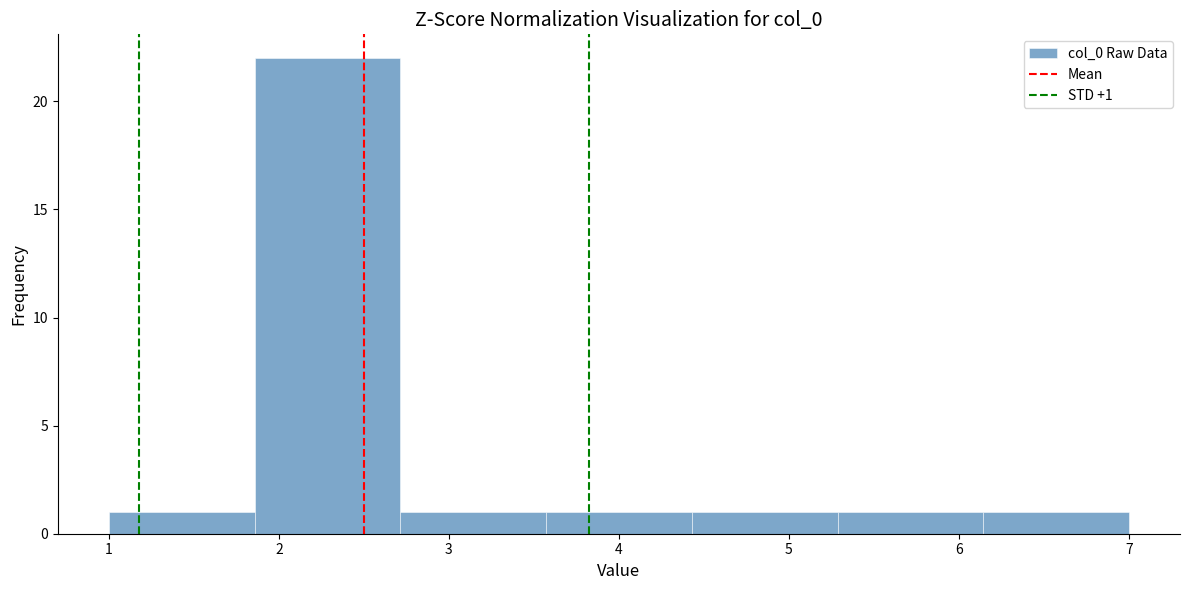

Over which range of the x-axis is the bar tallest?

1.9 to 2.7